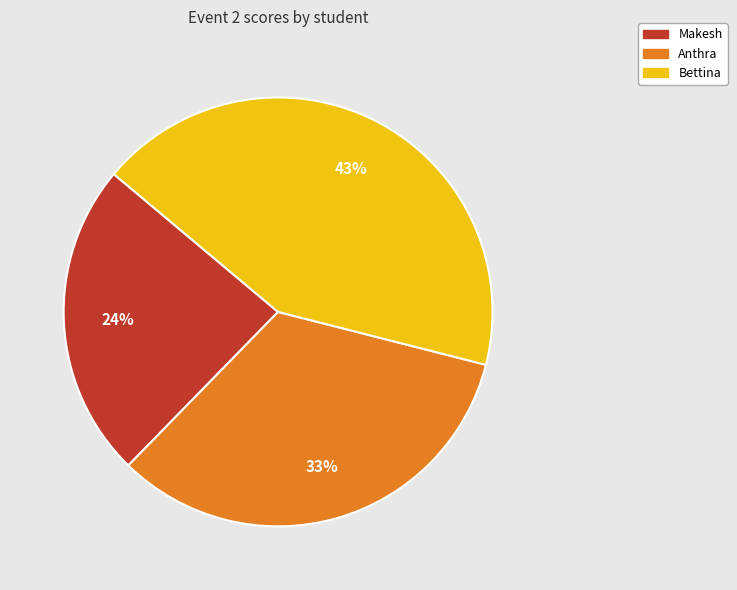

Is it true that Bettina is 53% of the pie?

False